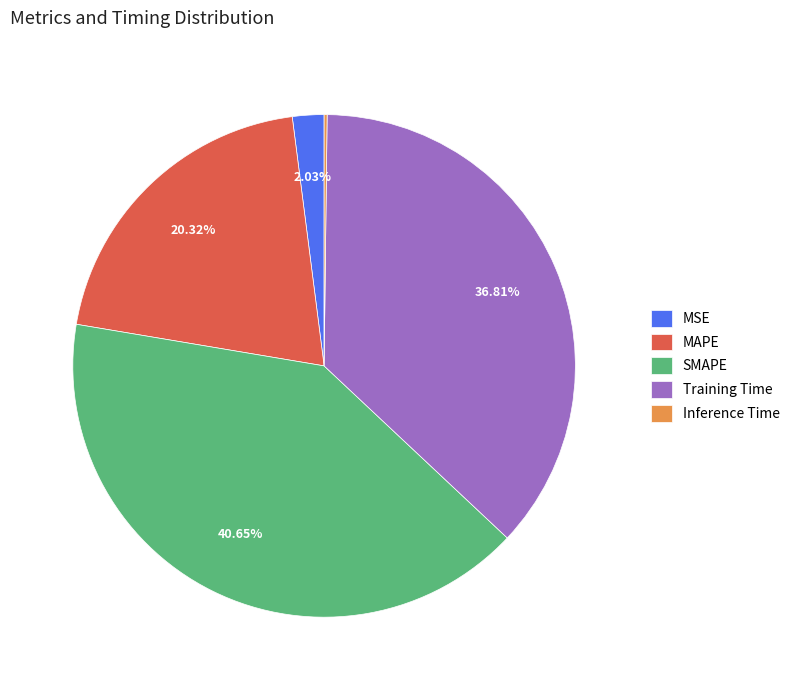

Does any single category account for the majority?

No